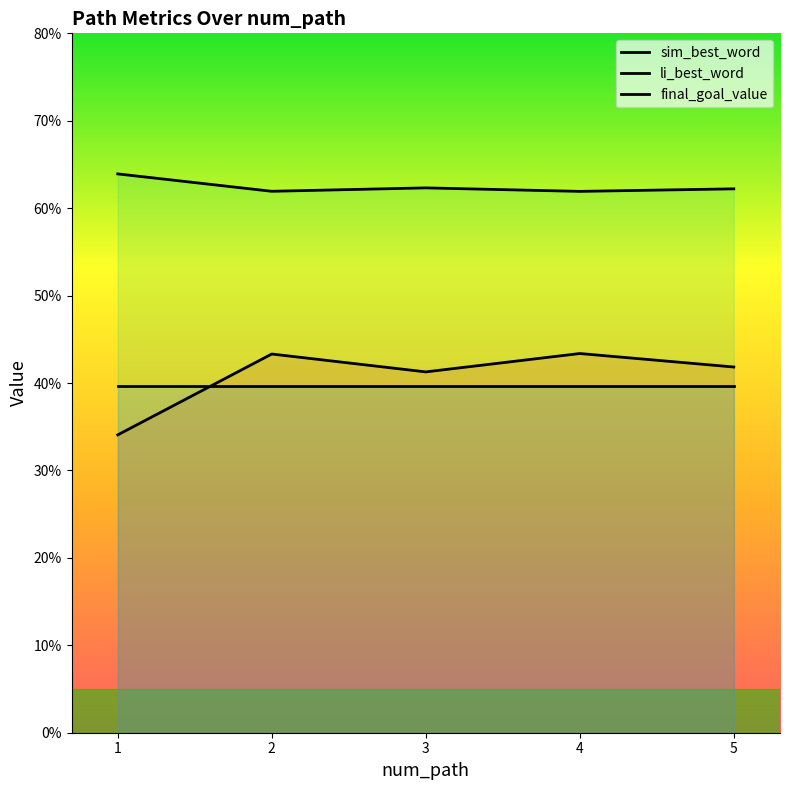

True or false: li_best_word has a value of 0.4 at 2.

False